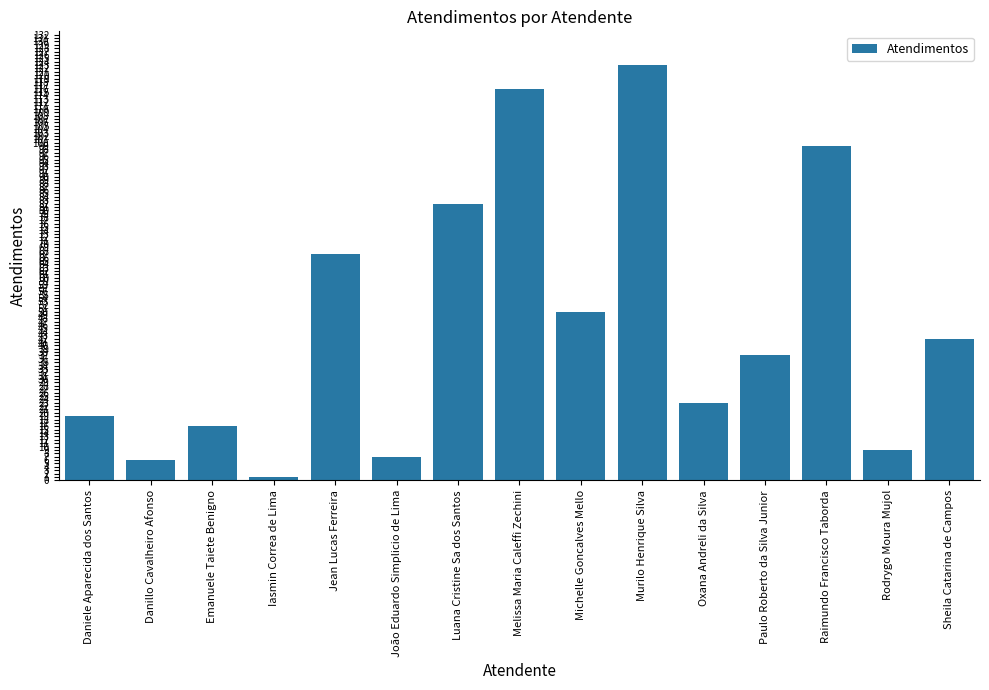

What is the greatest value displayed?

123